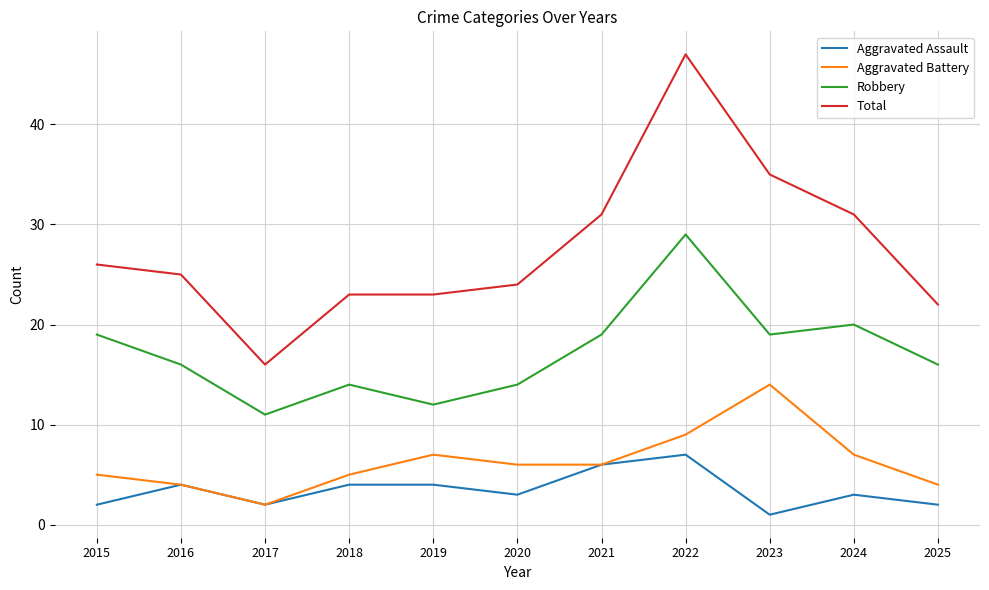

Does the chart display data point markers on the line(s)?

No